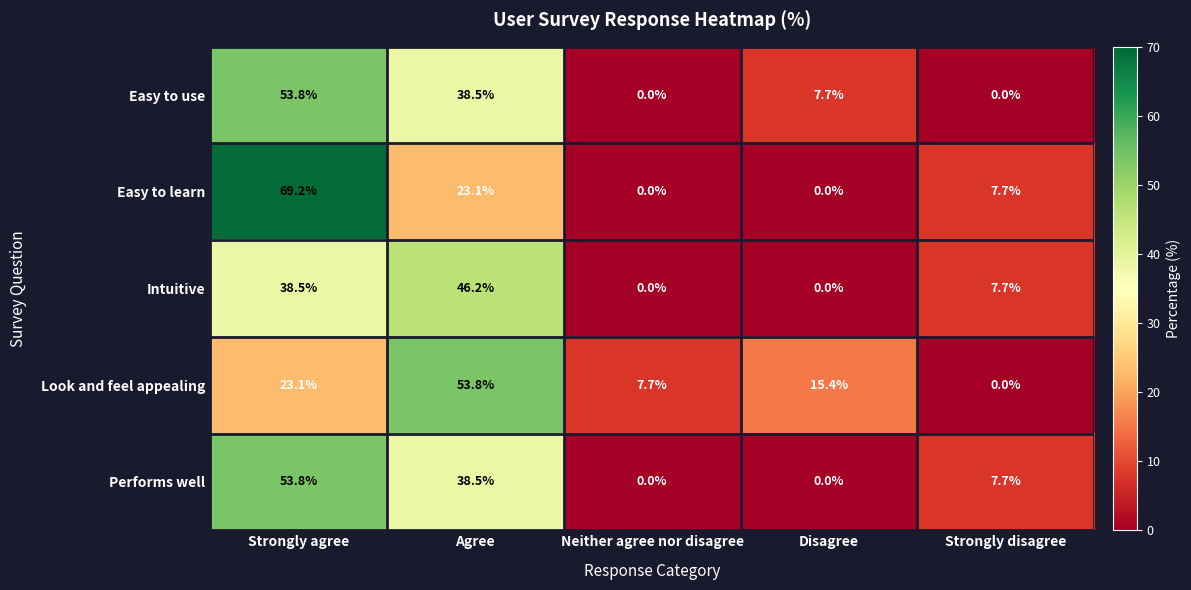

What is the total value across all series at Neither agree nor disagree?

7.7